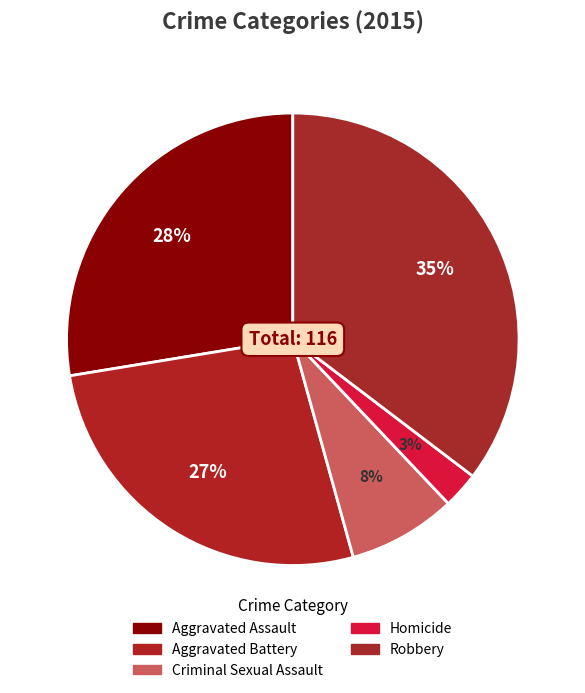

Is there any slice that represents more than half of the pie?

No